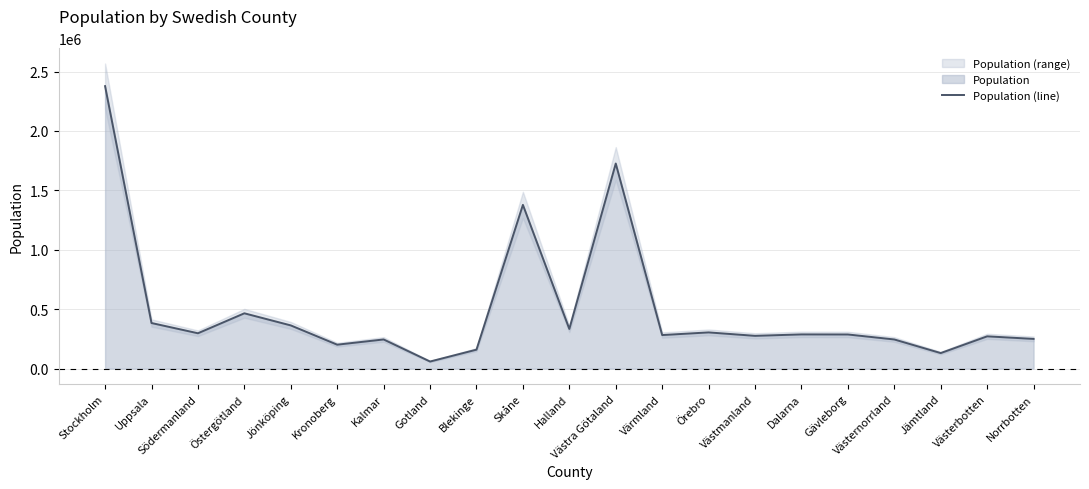

Is it true that the value at Södermanland is 297540?

True